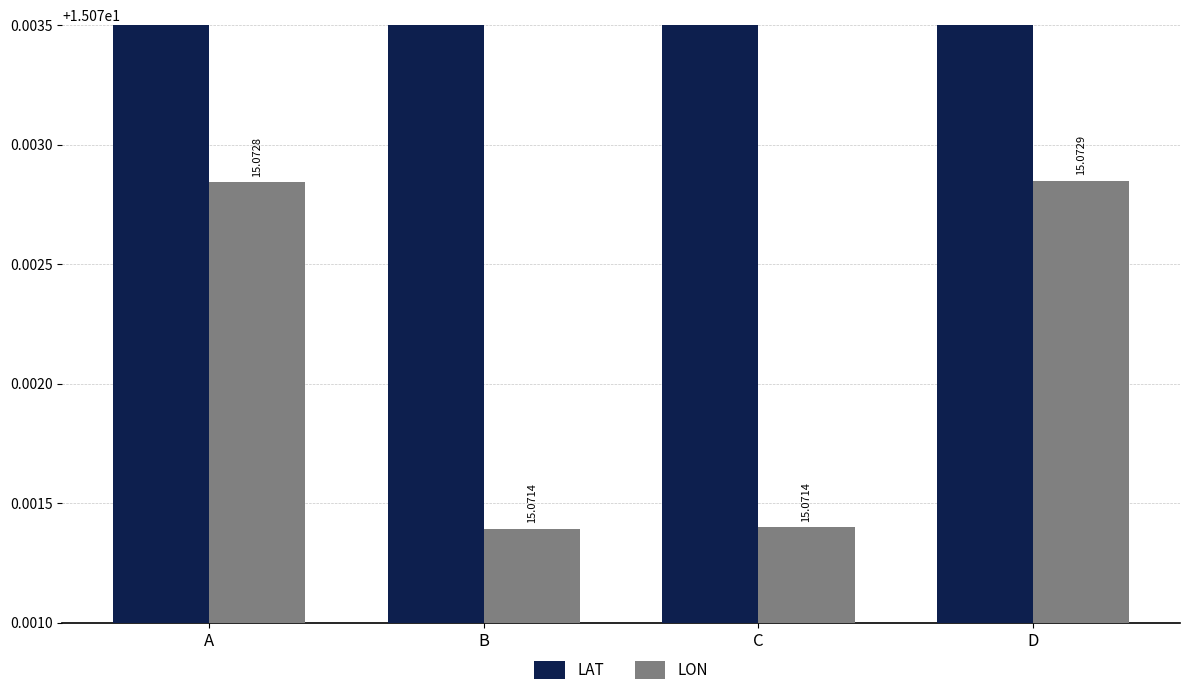

Which series has the widest spread of values?

LON